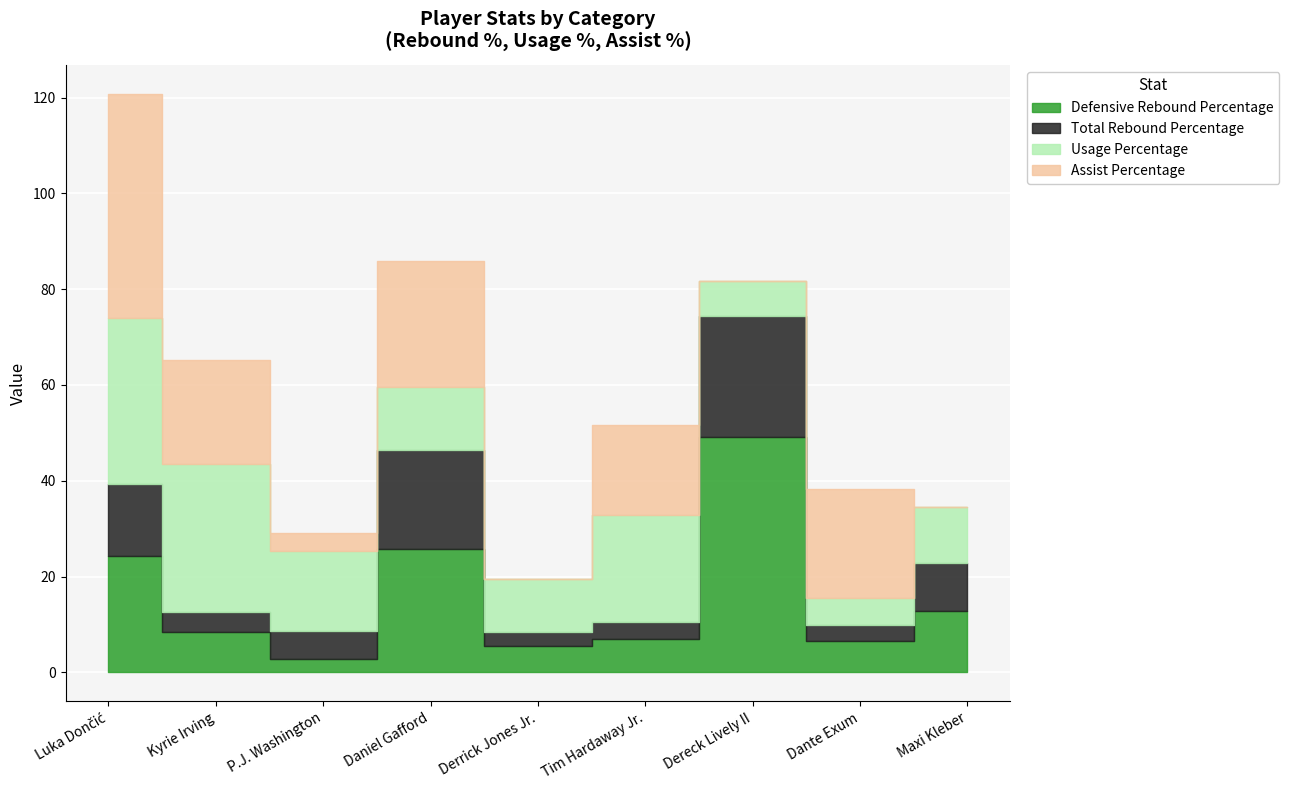

What is the maximum value for Assist Percentage?

46.8